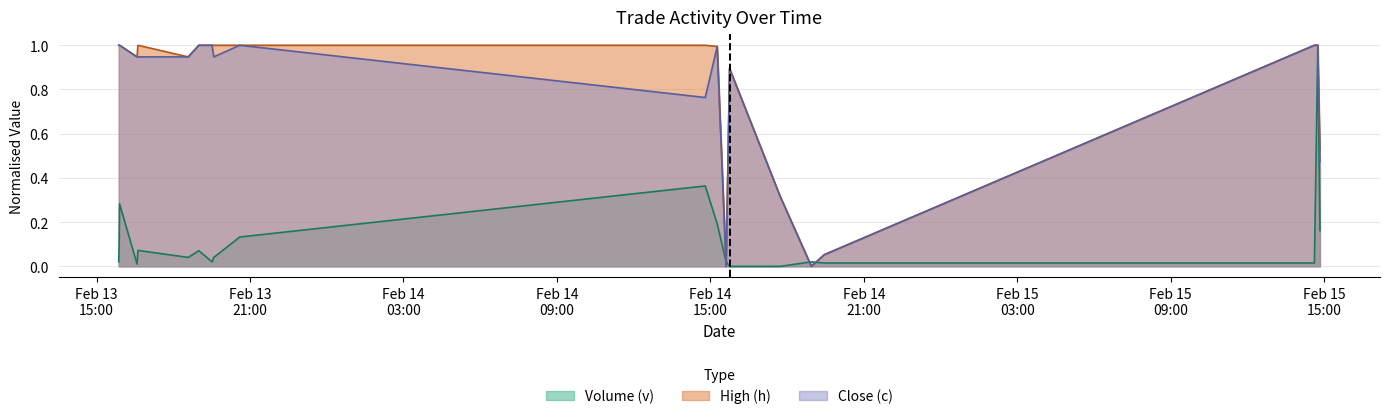

Does the chart have visible grid lines?

Yes